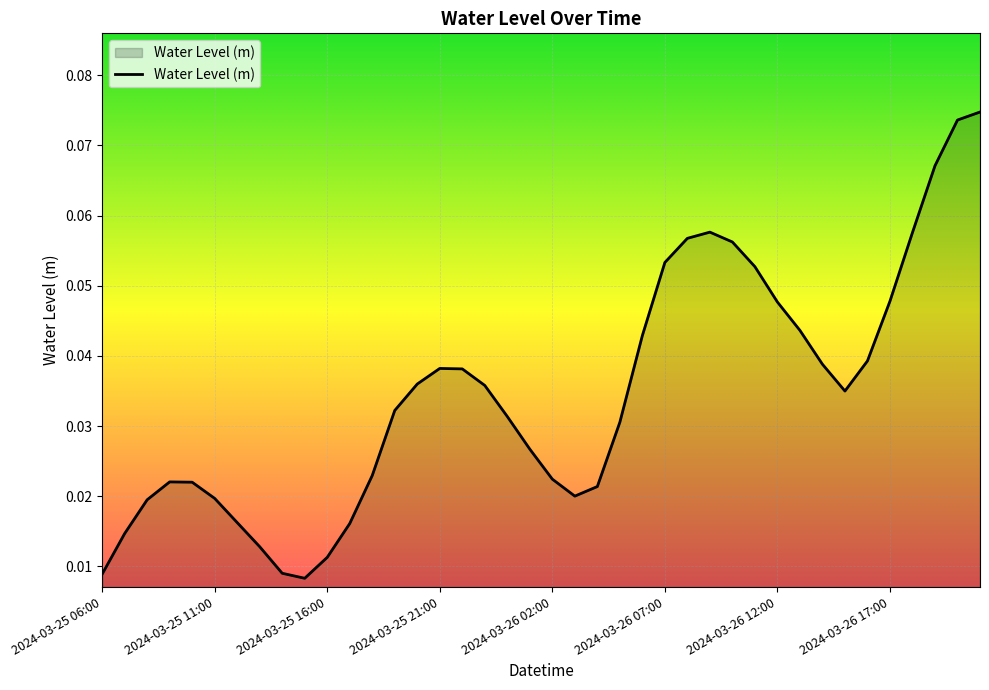

How many lines are shown in the chart?

1